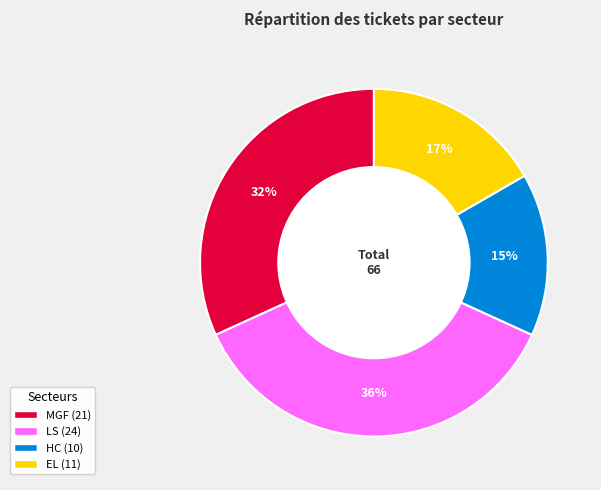

Do MGF and HC together represent more than half of the pie?

No